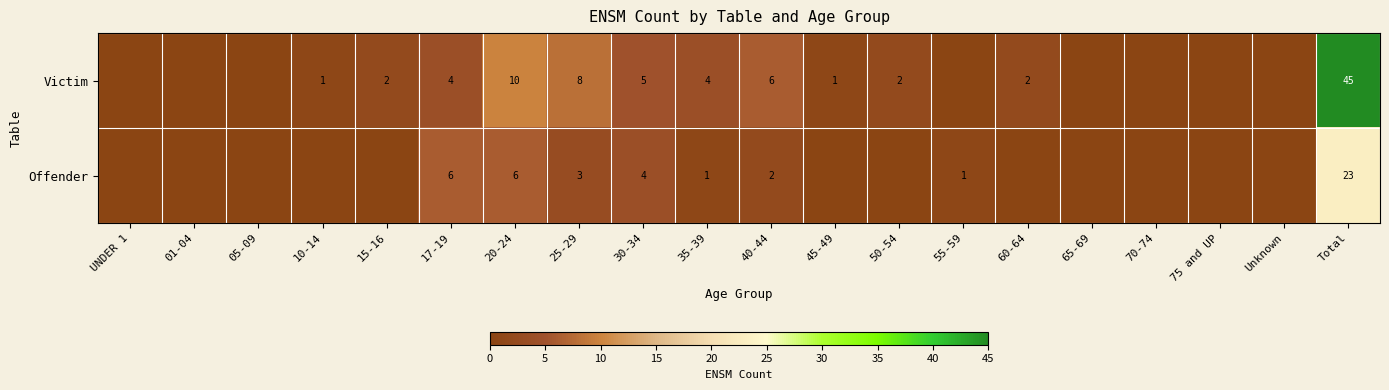

At 17-19, list the series in order from largest to smallest.

Offender, Victim